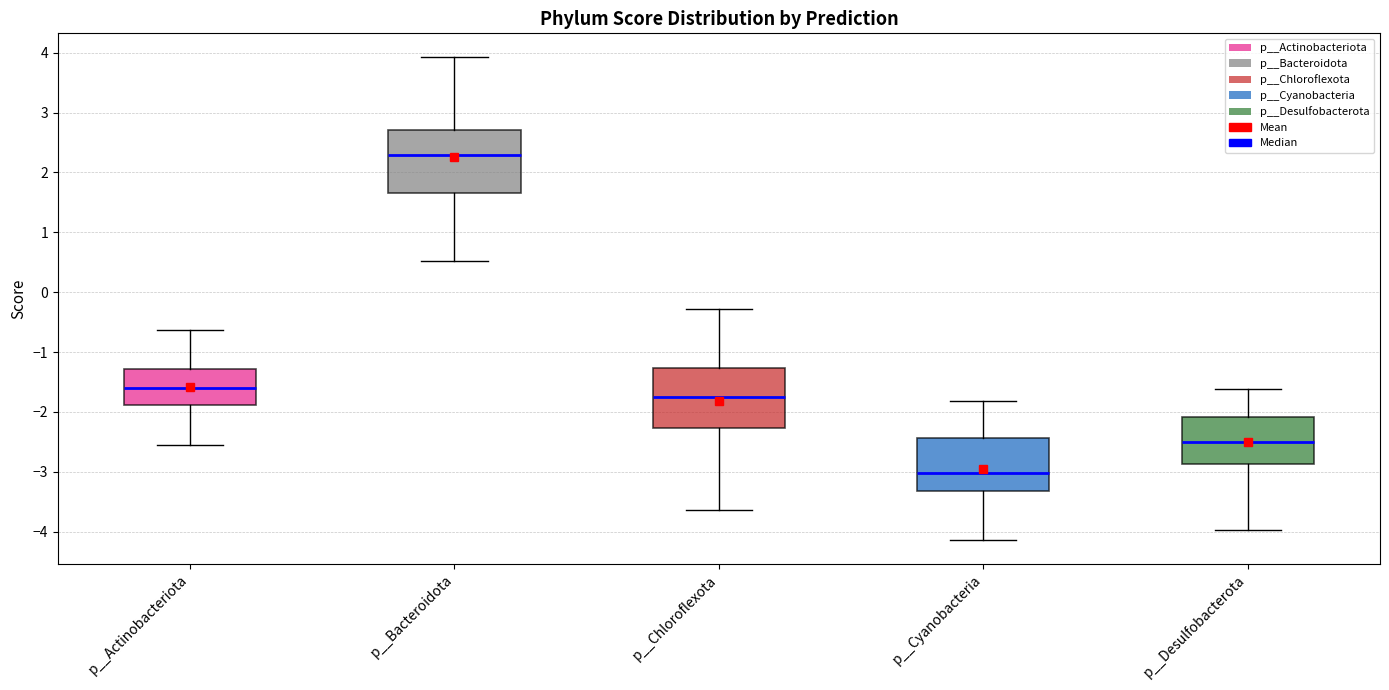

Which box has the lowest median line?

p__Cyanobacteria